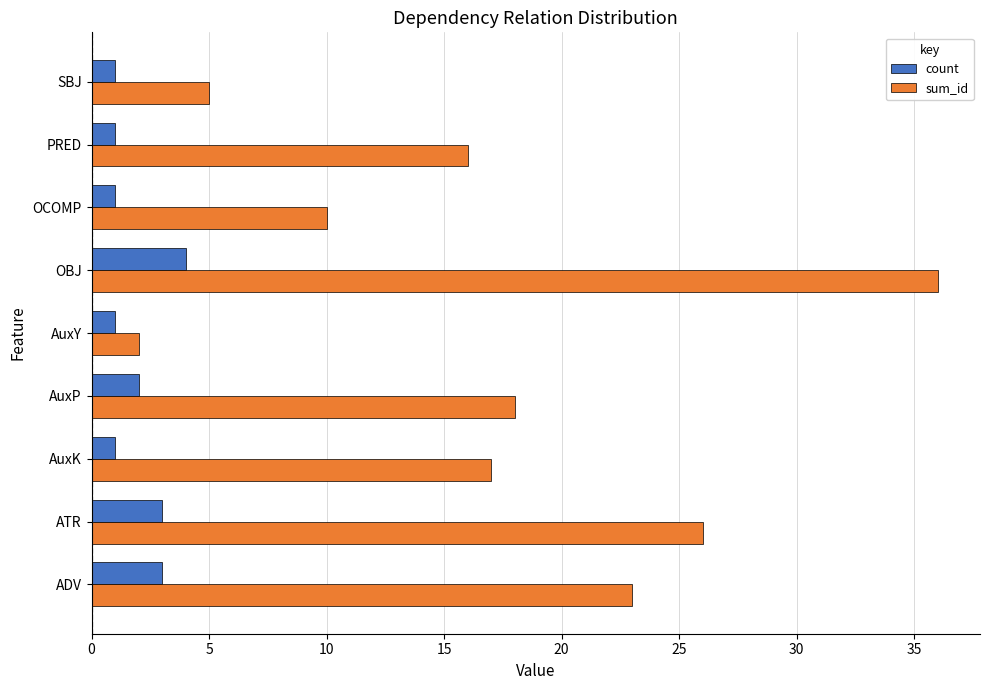

Is the value of sum_id at AuxY greater than the value of count at SBJ?

Yes